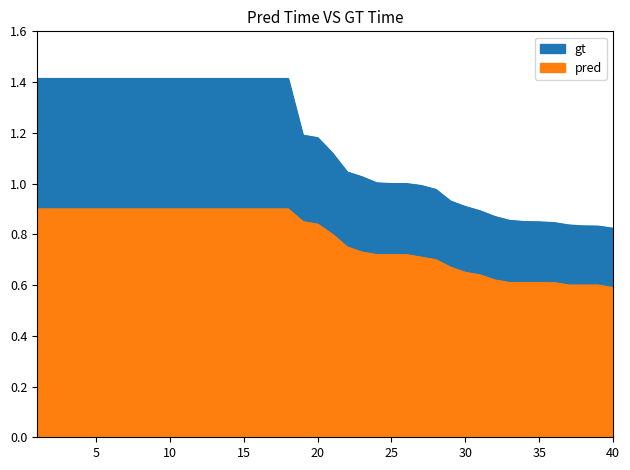

At how many categories does at least one series exceed 1?

24